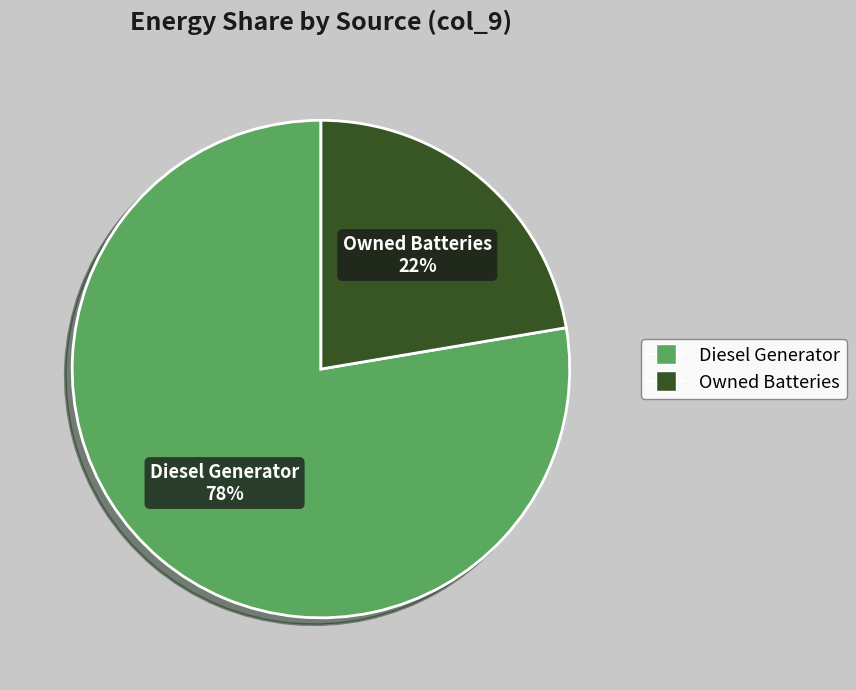

What percentage is the Owned Batteries slice, to the nearest percent?

22%